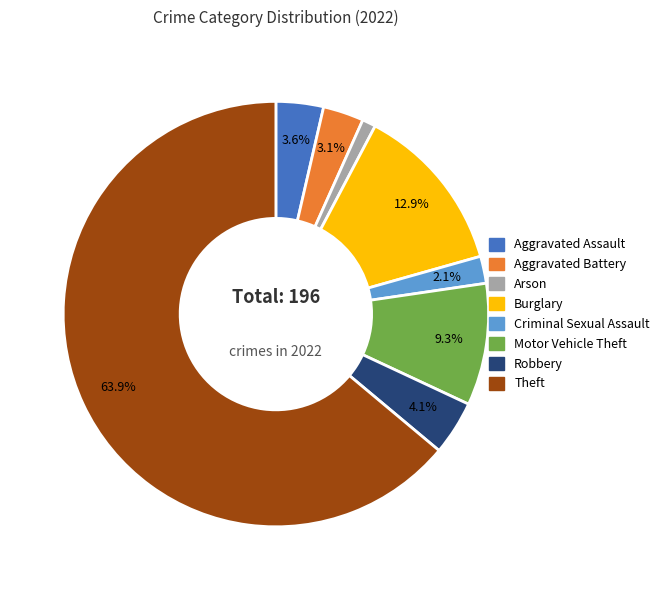

How many slices are in this pie chart?

8